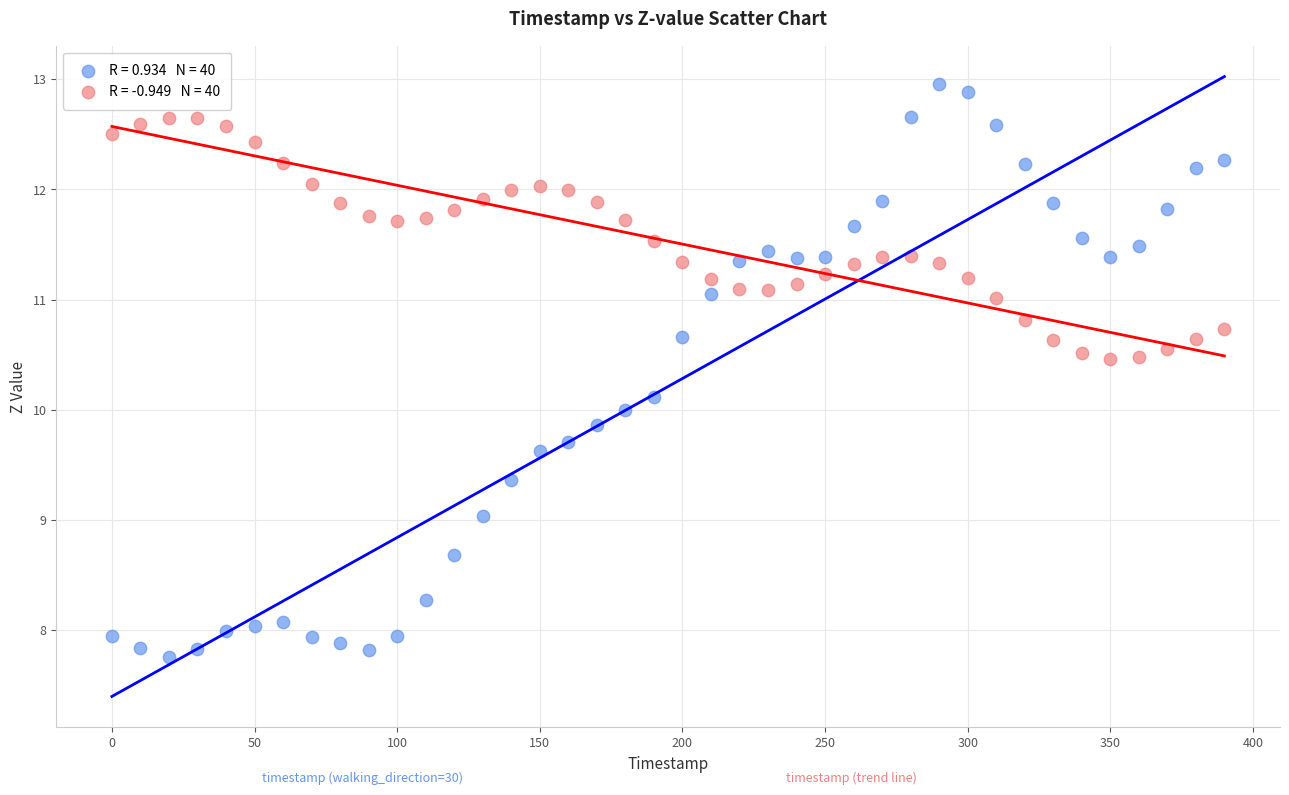

Across all data points, what is the range of Y values (max minus min)?

5.2